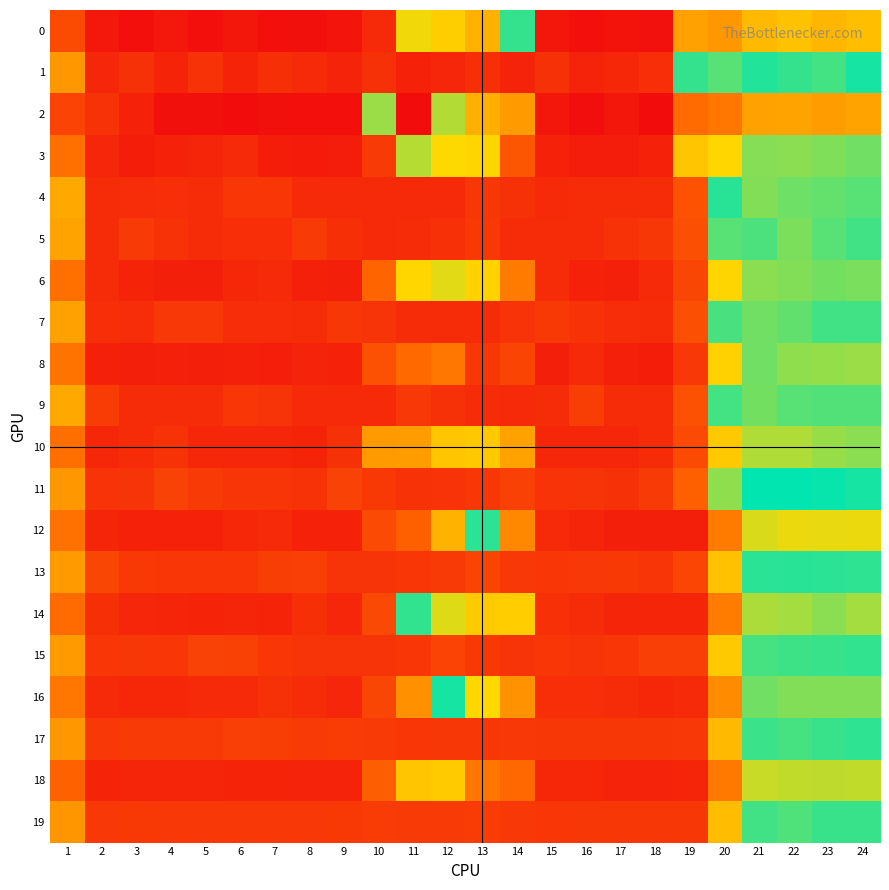

At which category is the sum across all series the highest?

21